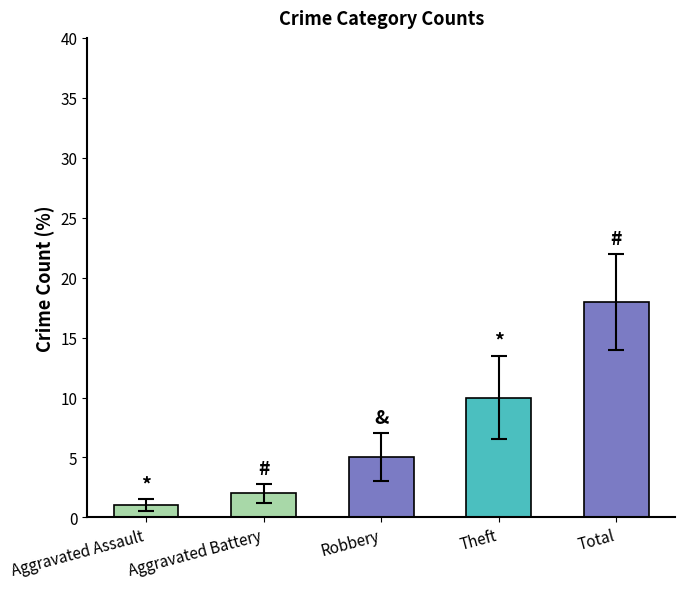

What is the change in value from Aggravated Battery to Total?

+16